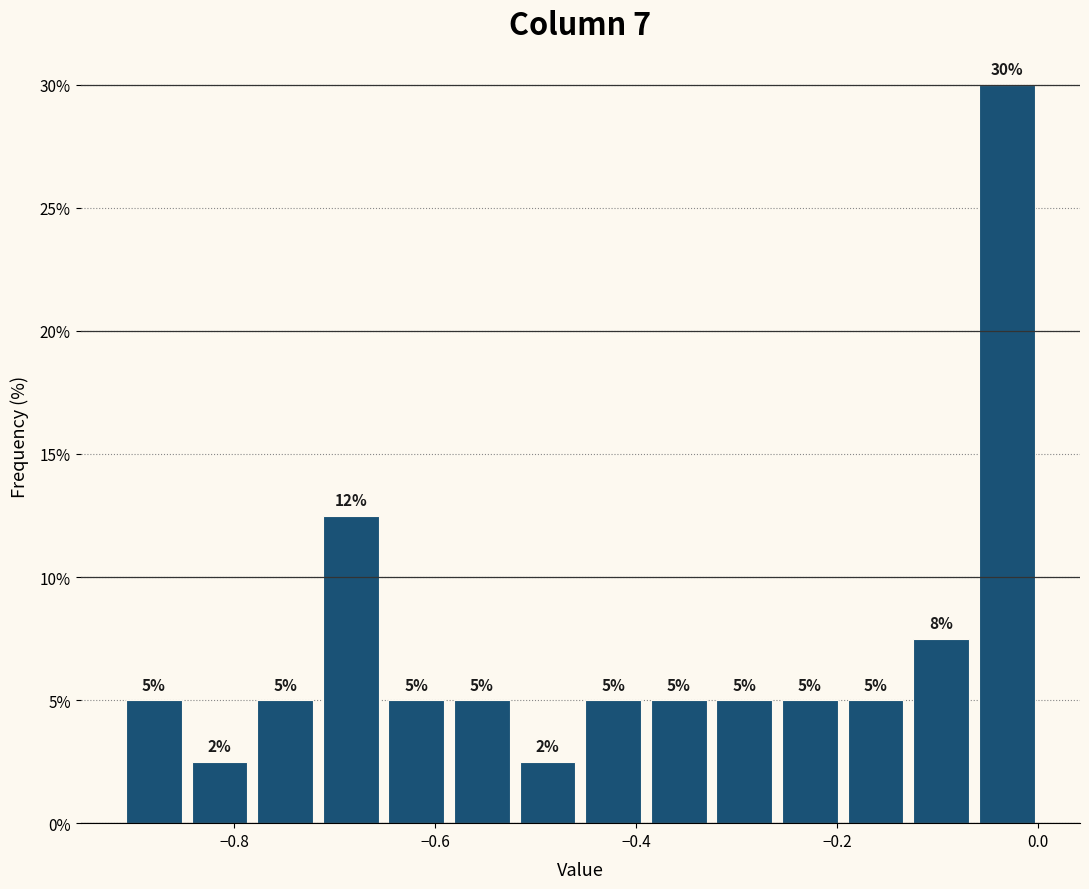

Around what value on the x-axis is the tallest bar? Give the approximate position of its centre, as read against the axis.

-0.04